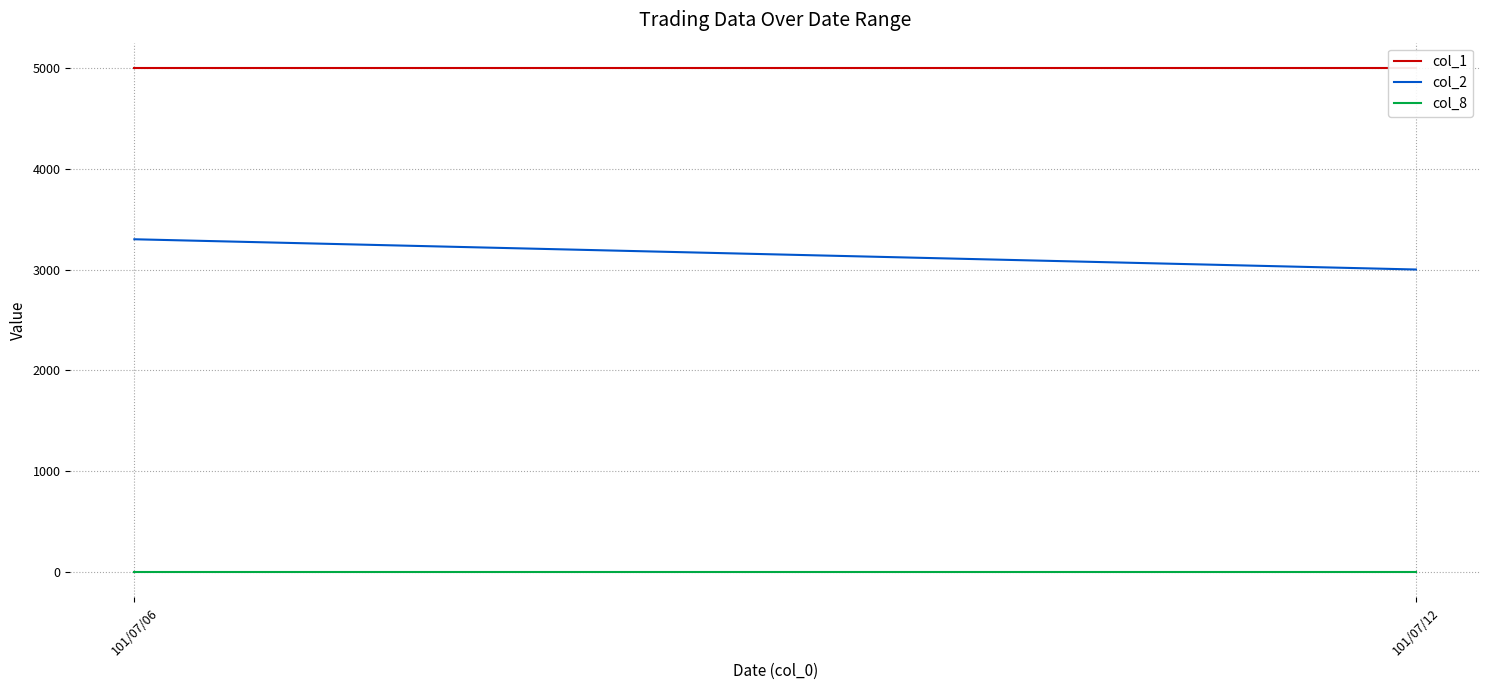

The value of col_2 at 101/07/06 is 3300. True or false?

True